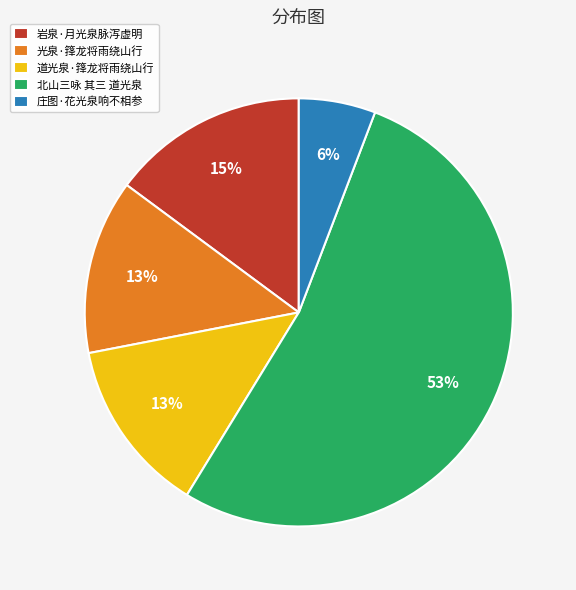

Which category accounts for the majority?

北山三咏 其三 道光泉